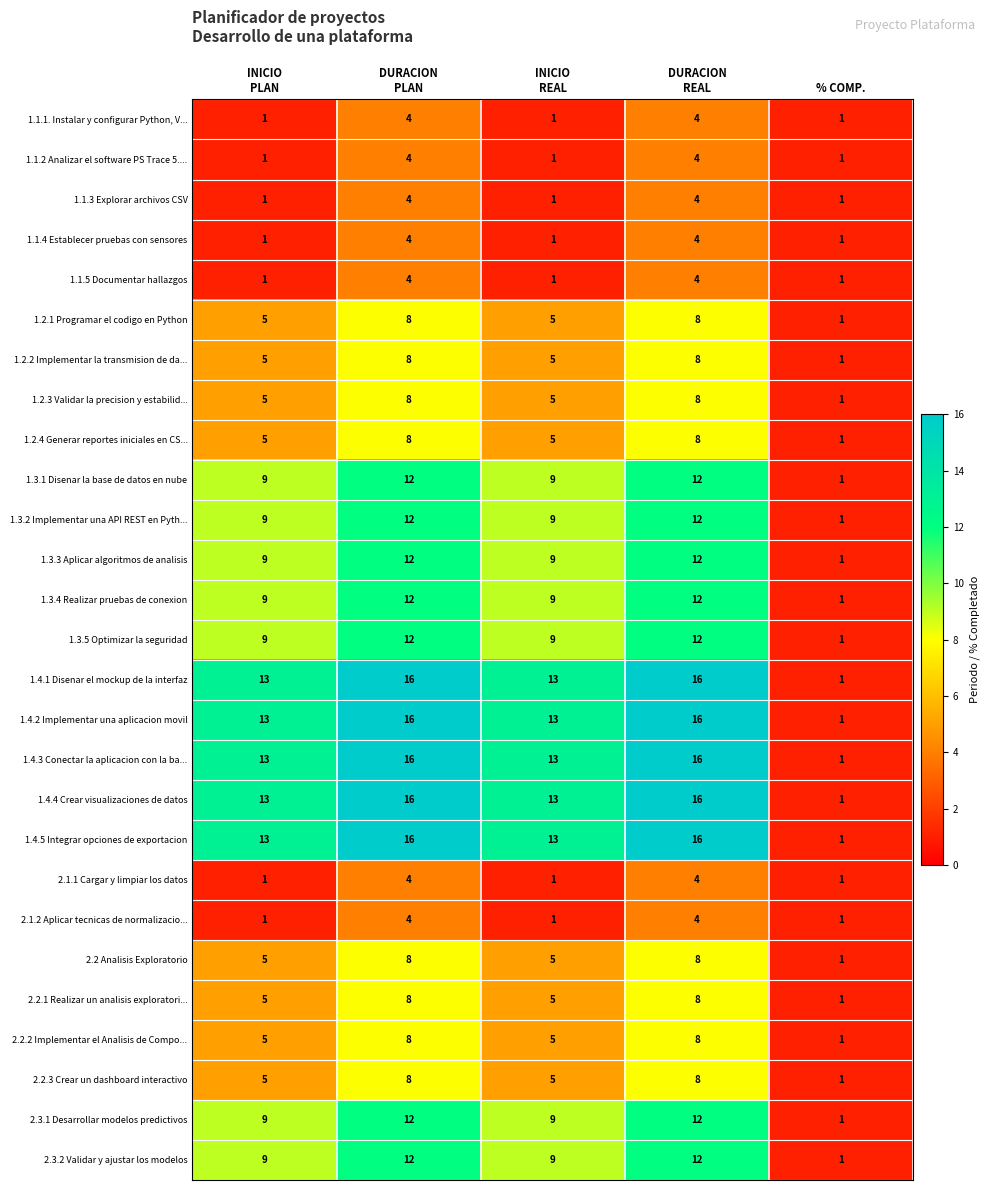

What is the difference between the highest and lowest values at INICIO
PLAN?

12